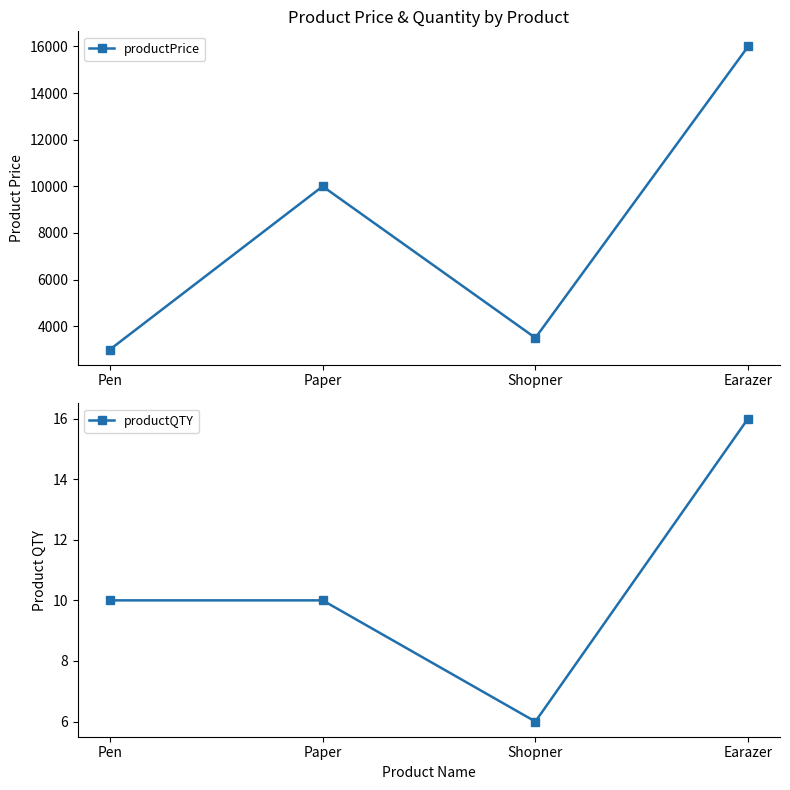

What is the difference between the productPrice values at Paper and Shopner?

6500